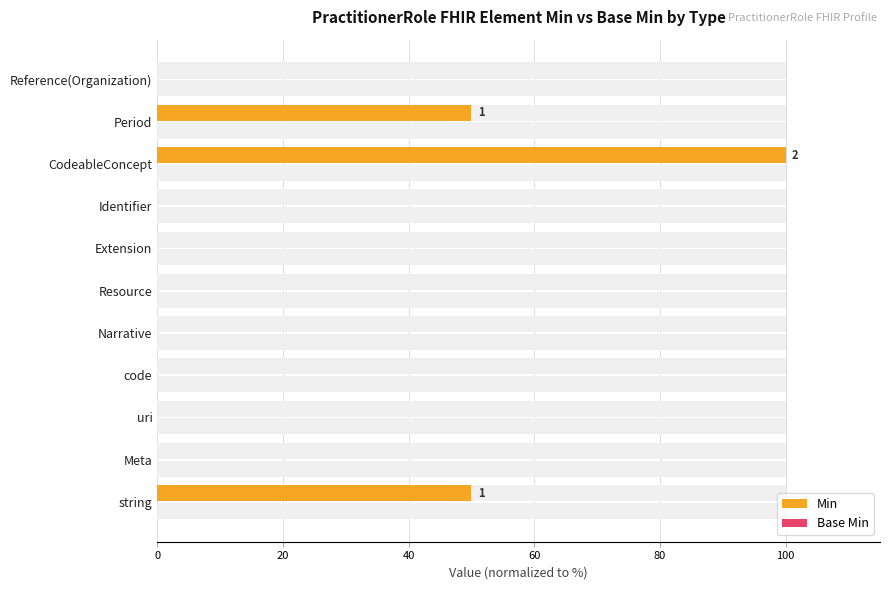

List the series in order of their overall mean, lowest first.

Base Min, Min